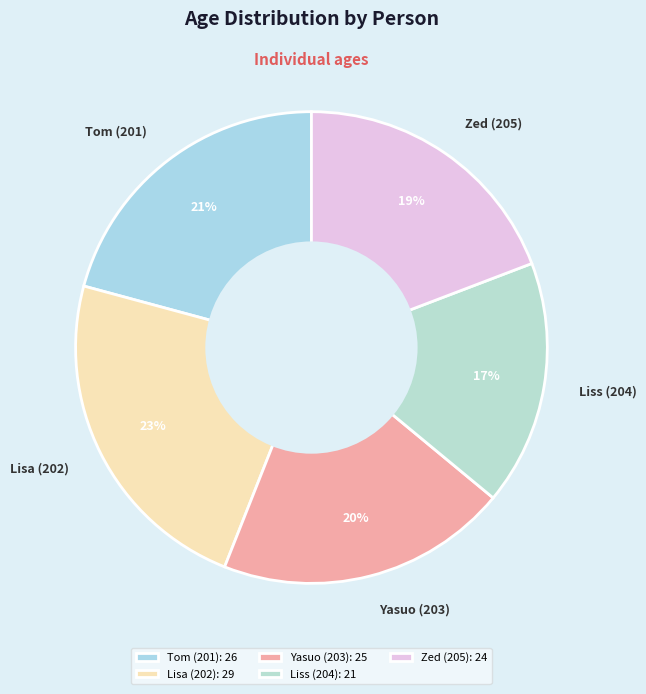

Is there a majority slice in this chart?

No